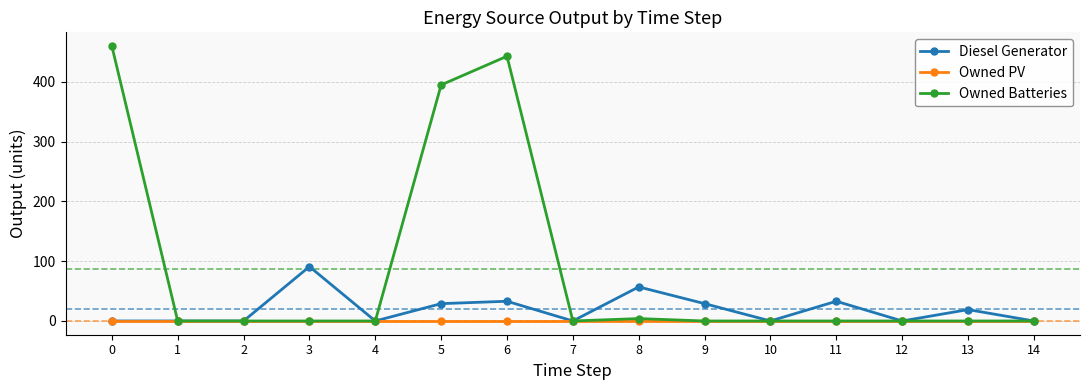

What are all the series names shown in the legend?

Diesel Generator, Owned PV, Owned Batteries